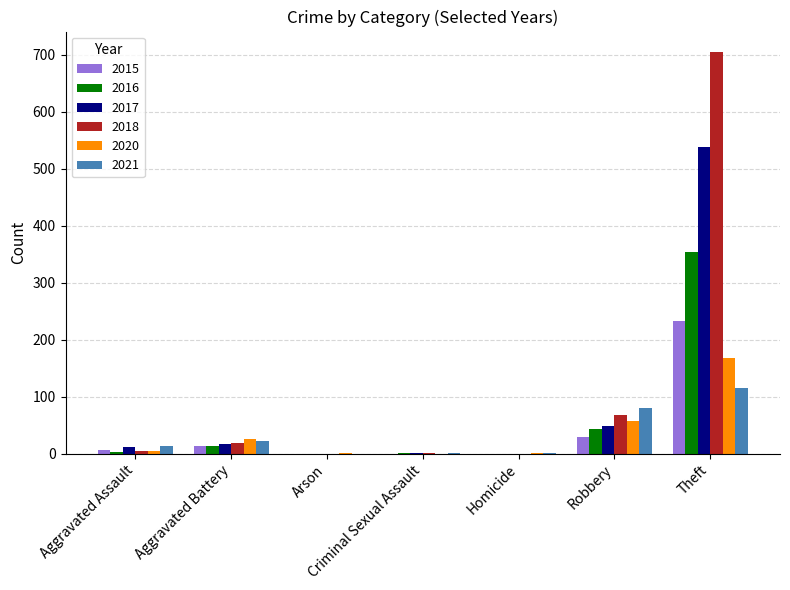

What is the average value of the 2020 series?

37